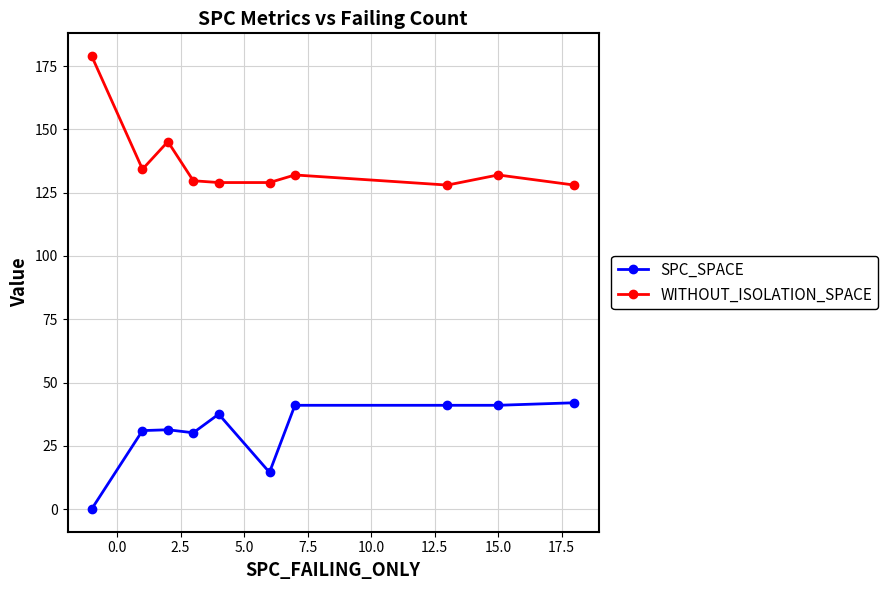

What is the sum of all SPC_SPACE values?

309.5